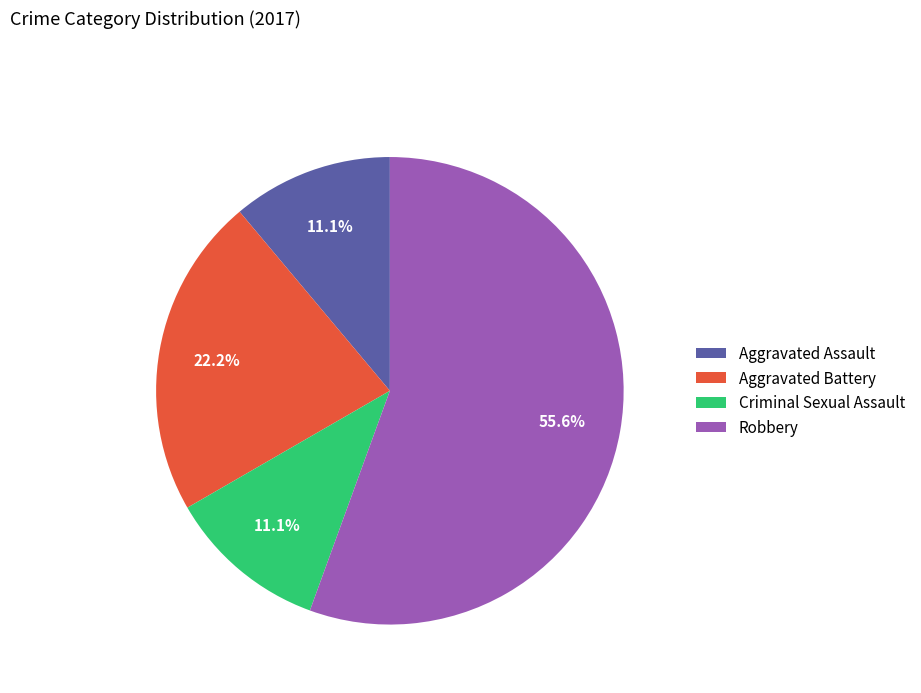

To the nearest percent, what portion does Robbery represent?

56%